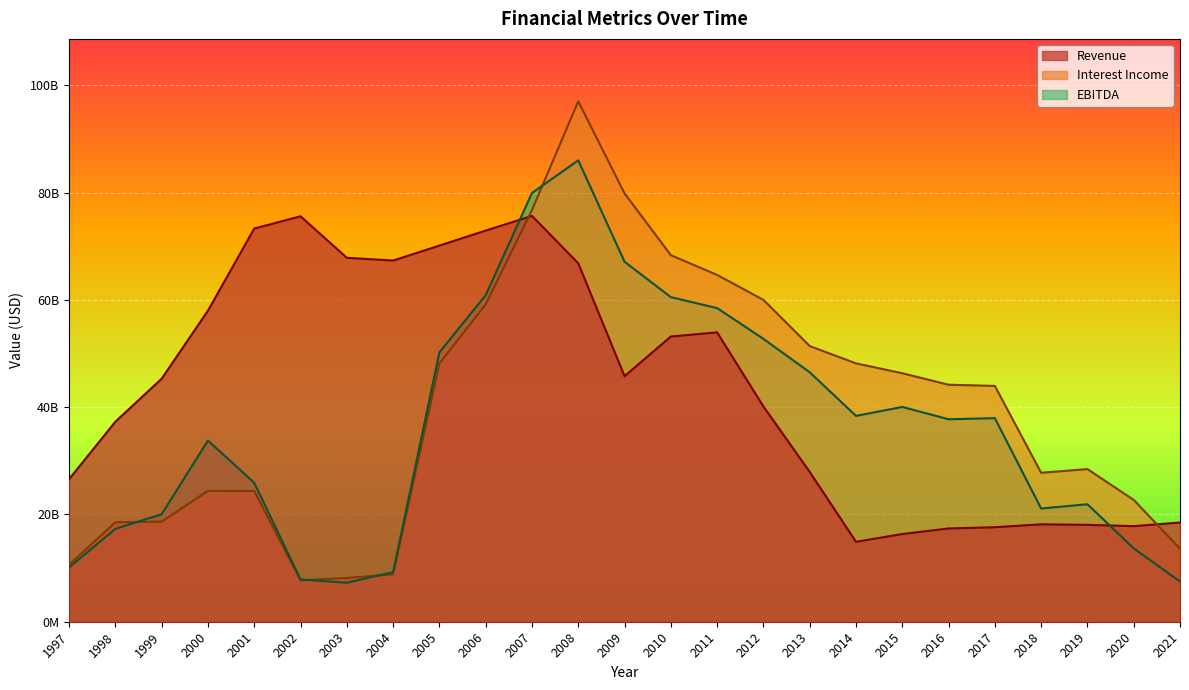

Which category has the highest value across all series?

2008